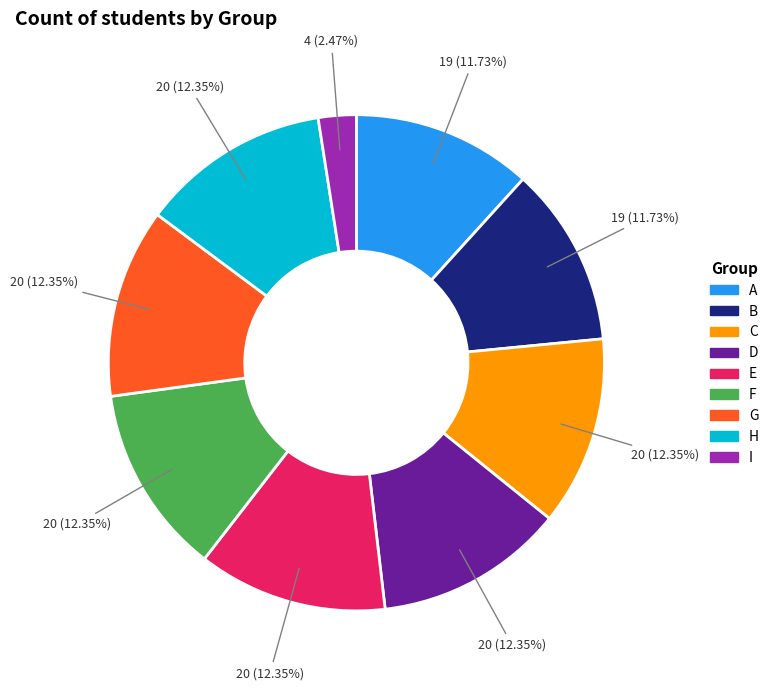

What percentage do A and F together represent?

24.1%